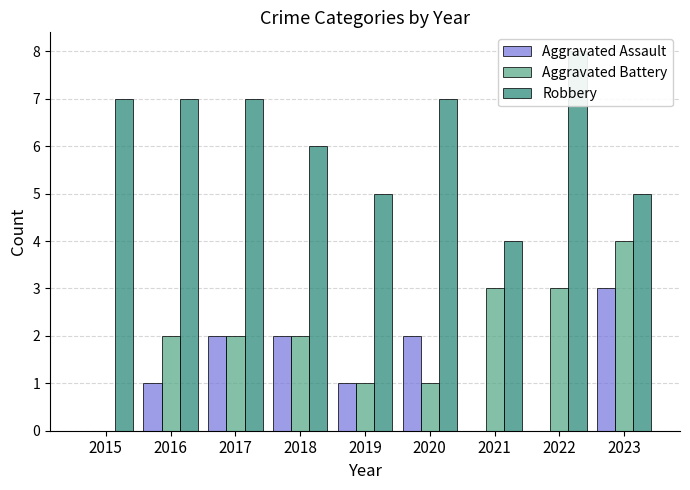

Reading left to right, transcribe all the data shown in this chart.

Aggravated Assault: 2015=0	2016=1	2017=2	2018=2	2019=1	2020=2	2021=0	2022=0	2023=3
Aggravated Battery: 2015=0	2016=2	2017=2	2018=2	2019=1	2020=1	2021=3	2022=3	2023=4
Robbery: 2015=7	2016=7	2017=7	2018=6	2019=5	2020=7	2021=4	2022=8	2023=5